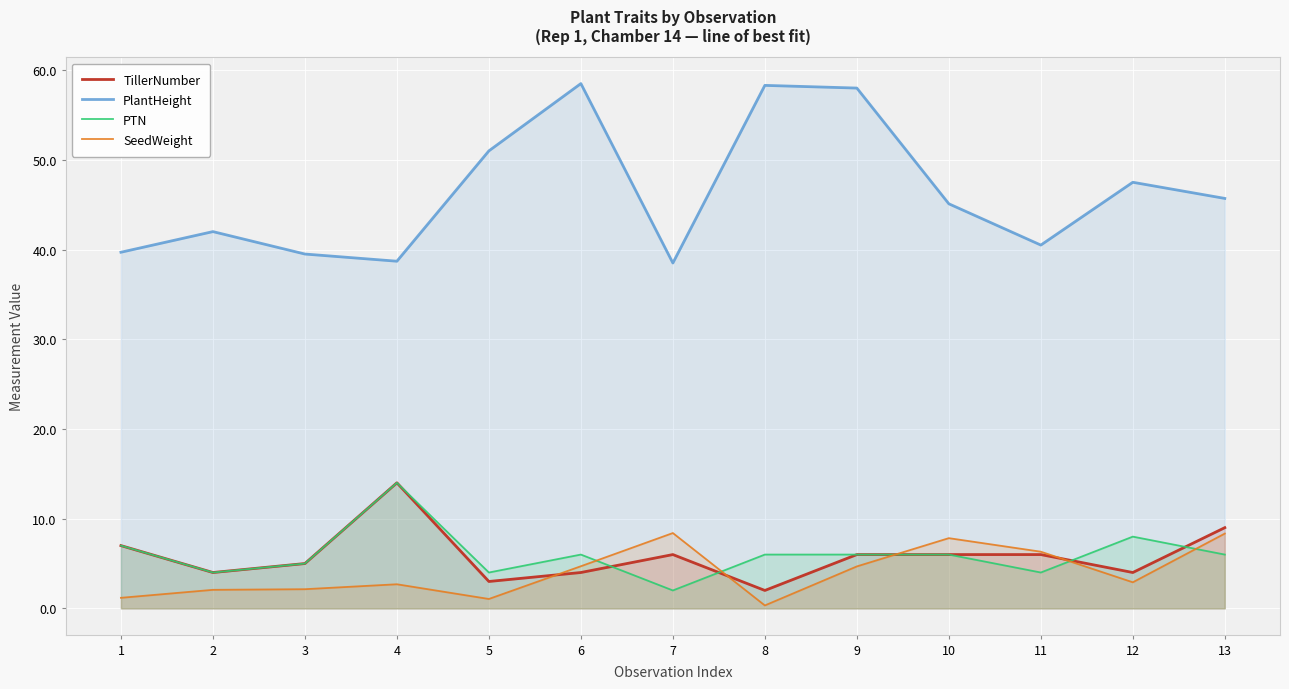

How many interior local peaks does the PlantHeight series have?

4